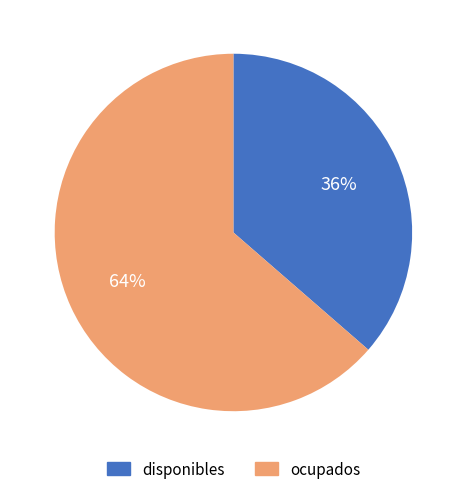

What is the largest slice in the pie chart?

ocupados